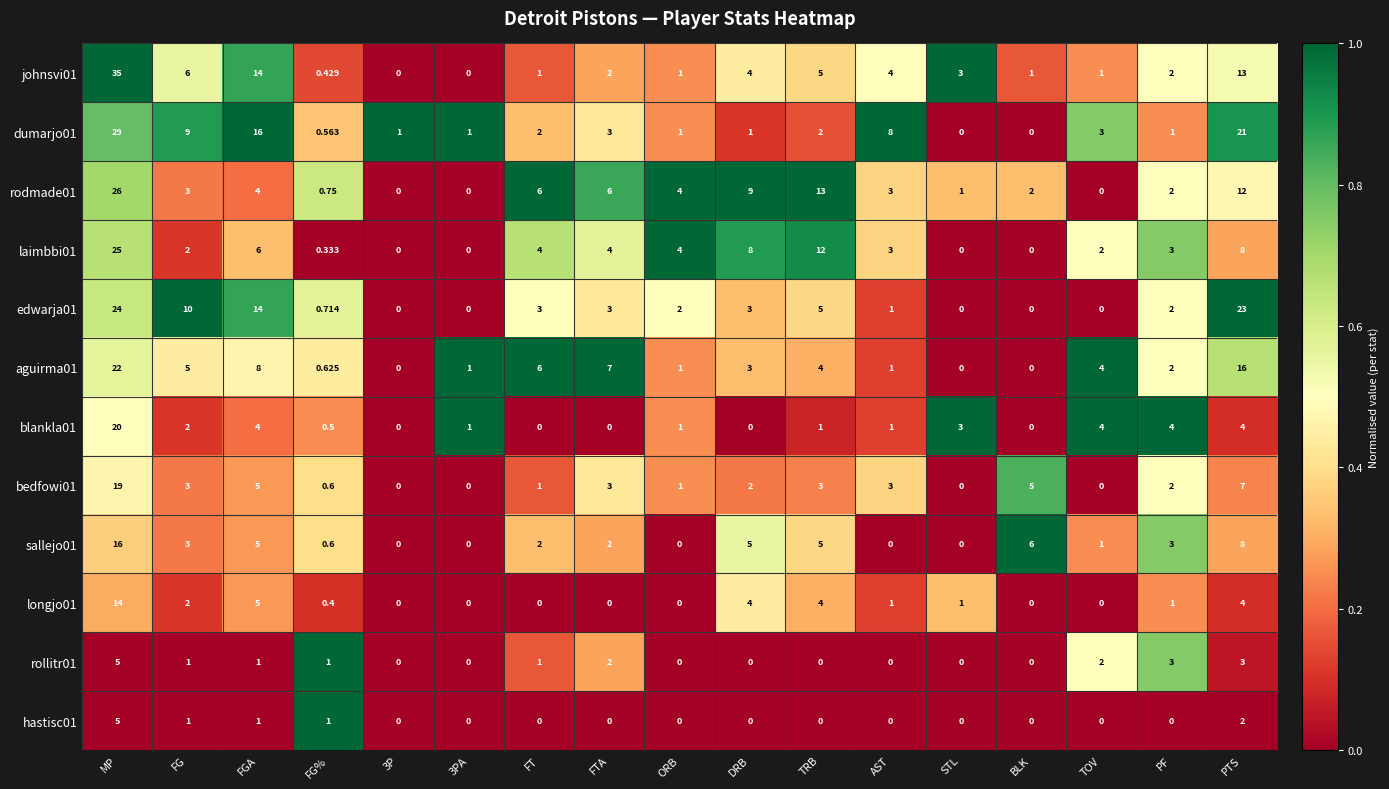

At which category is the sum across all series the highest?

MP